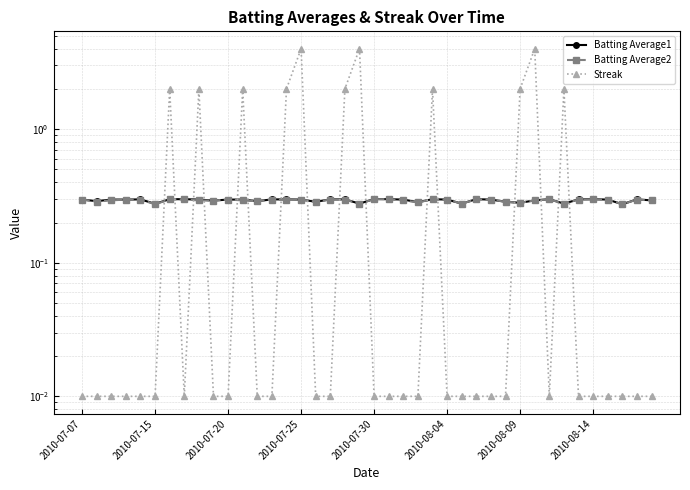

What is the difference between the highest and lowest values at 2010-07-20?

0.3